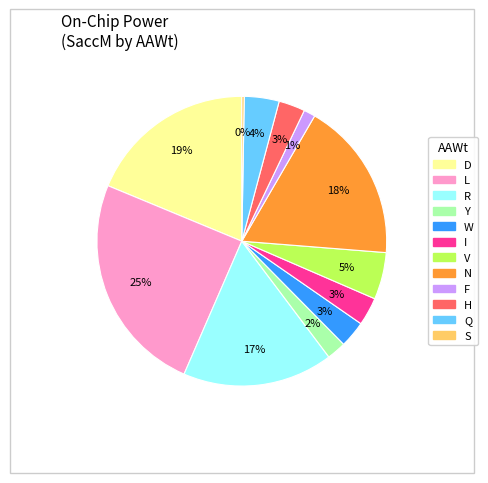

Is there any slice that represents more than half of the pie?

No